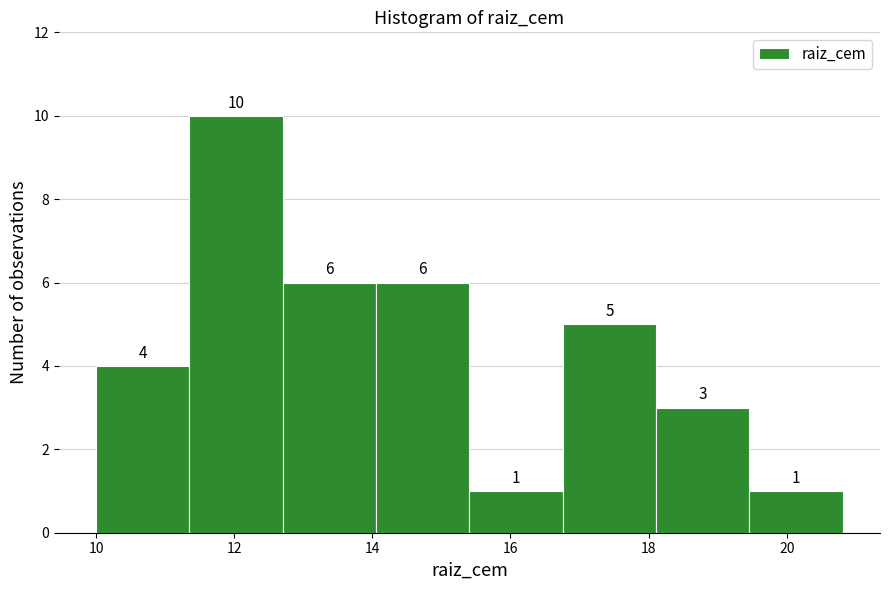

Reading left to right, transcribe this chart: for each bar, give the range it covers on the x-axis and its height. The bar edges are not printed on the chart, so give them approximately, as read against the axis.

10.0 to 11.4: 4
11.4 to 12.8: 10
12.8 to 14.0: 6
14.0 to 15.4: 6
15.4 to 16.8: 1
16.8 to 18.2: 5
18.2 to 19.4: 3
19.4 to 20.8: 1